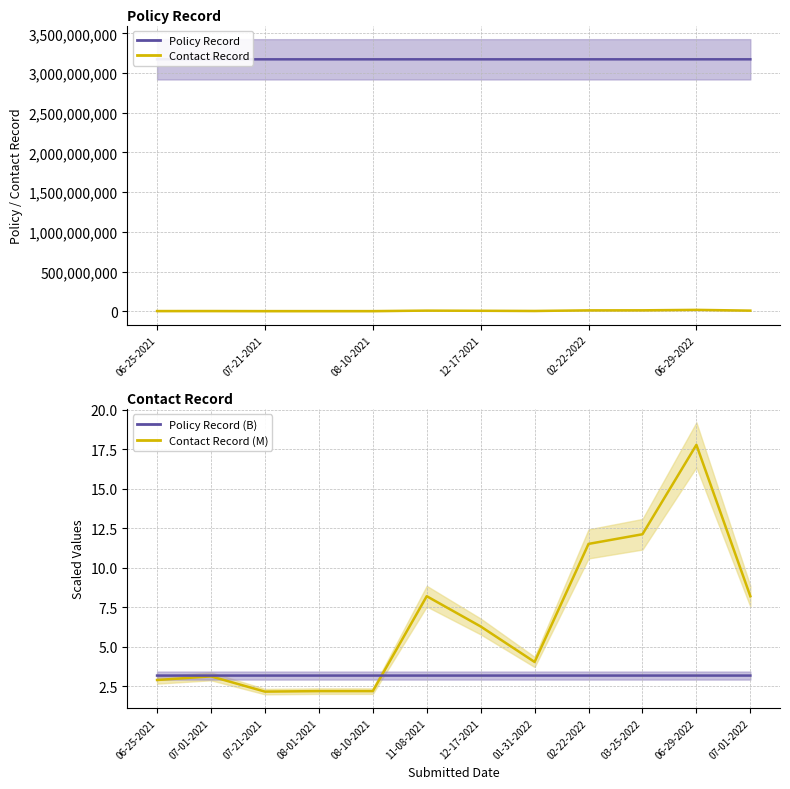

At which category does the chart reach its minimum across all series?

07-21-2021